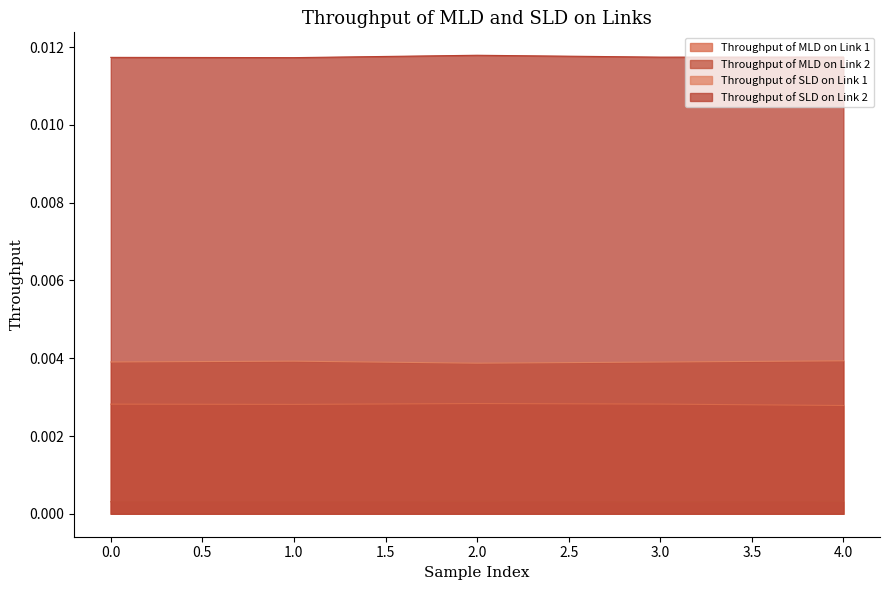

True or false: Throughput of SLD on Link 1 and Throughput of MLD on Link 1 cross at least once.

False